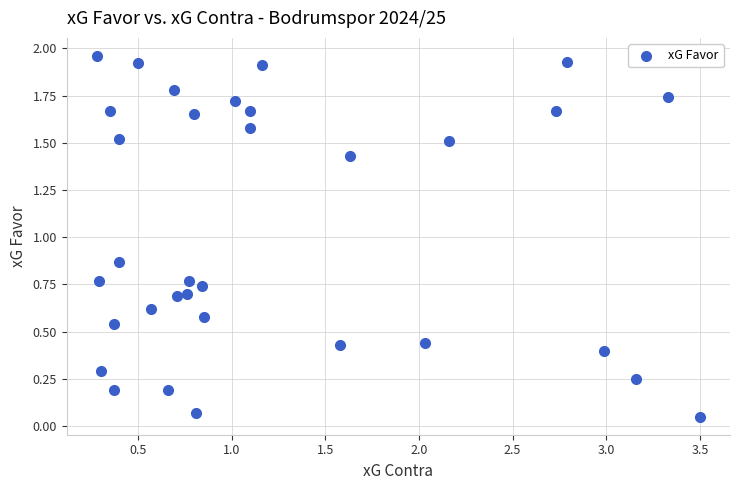

What is the range of X values (max minus min)?

3.2